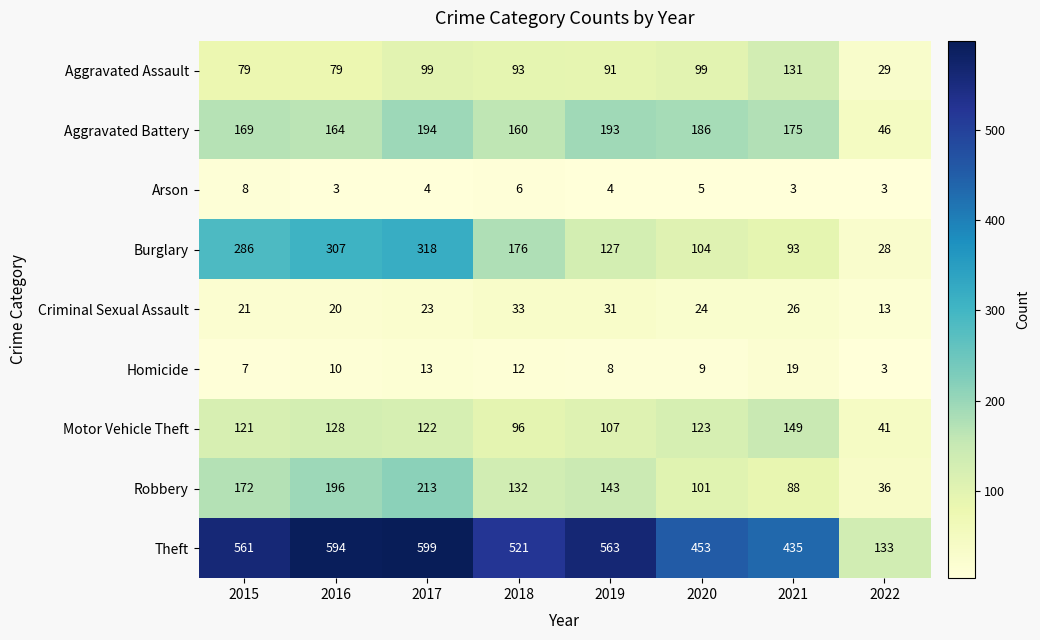

Where does the Burglary series first go above 176?

2015